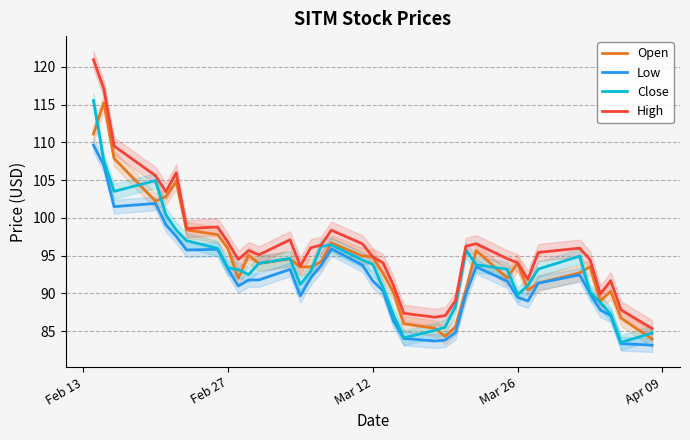

Rank the series by their maximum value, from highest to lowest.

High, Close, Open, Low